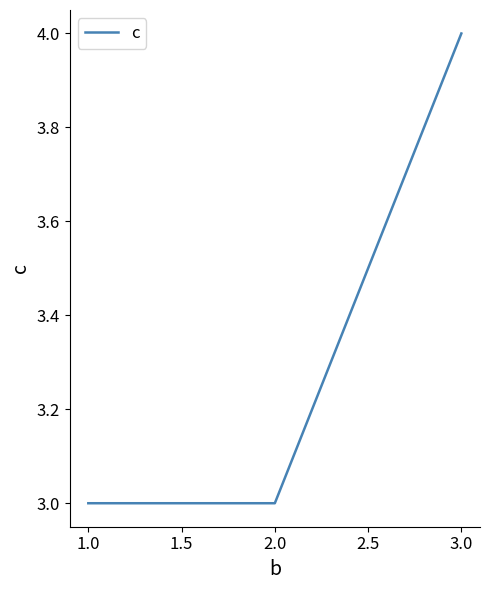

Between 3.0 and 2.0, which is larger?

3.0